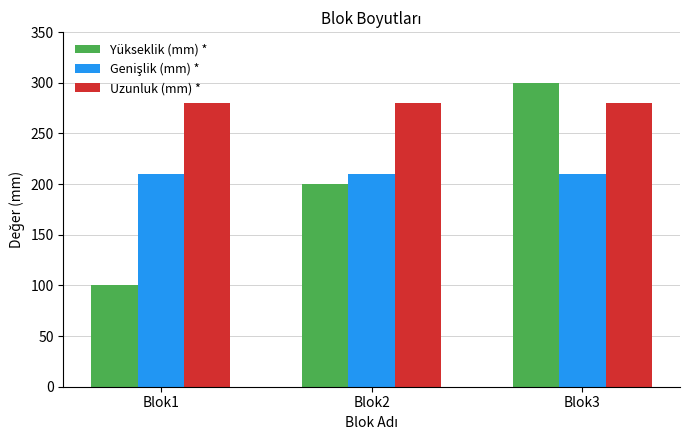

What is the difference between the Yükseklik (mm) * values at Blok3 and Blok1?

200